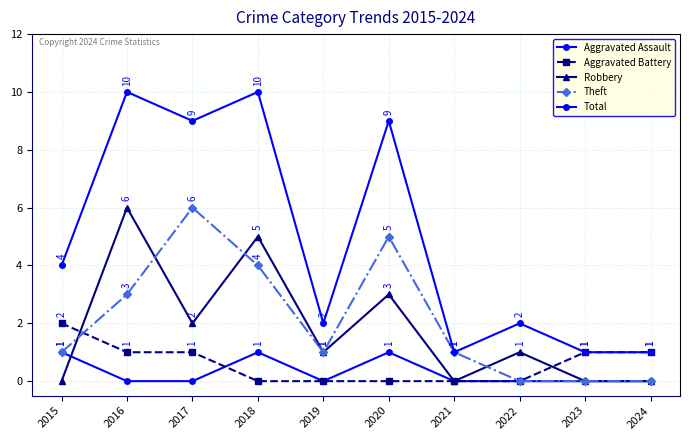

Count the number of data series in this chart.

5